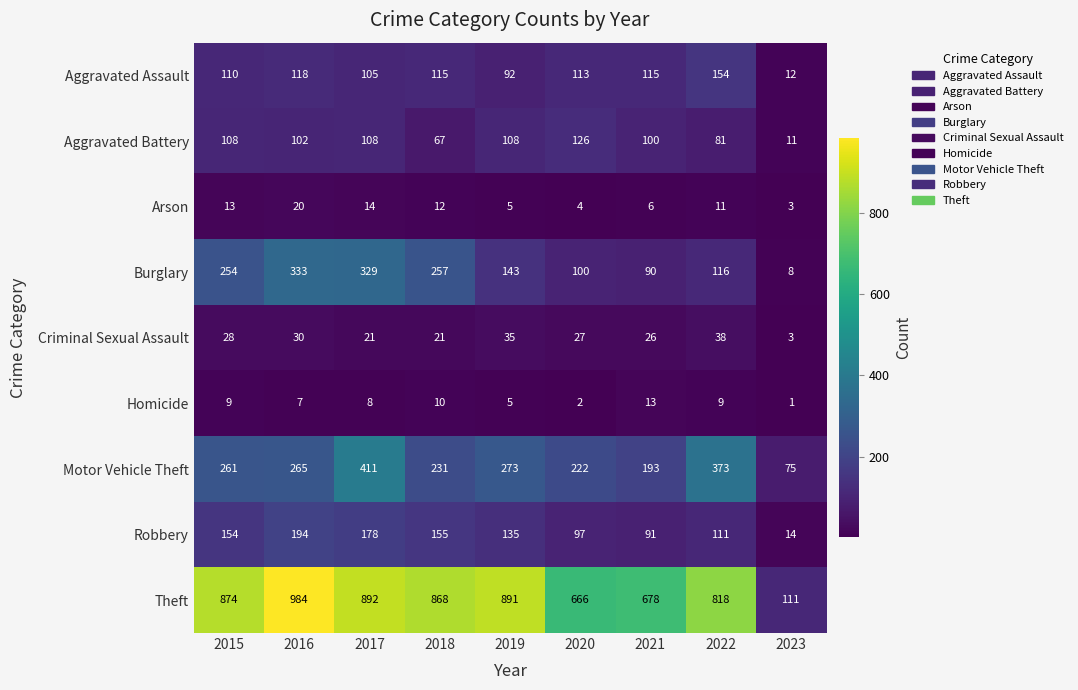

Count the number of categories in the chart.

9